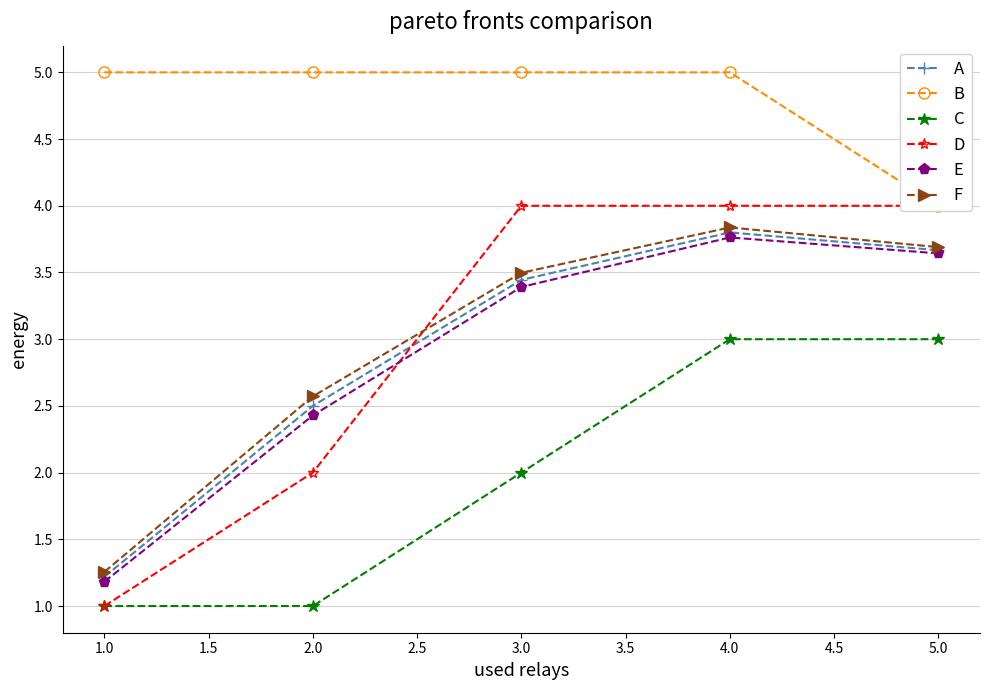

True or false: F has a value of 3.8 at 2.0.

False